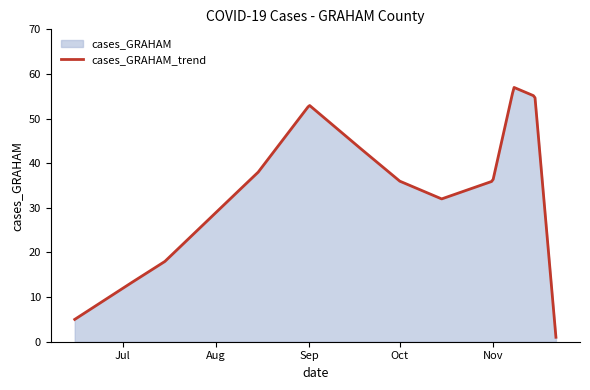

List the labels in order of value, smallest first.

2021-11-22, 2021-06-15, 2021-07-01, 2021-07-15, 2021-08-01, 2021-10-15, 2021-10-01, 2021-11-01, 2021-08-15, 2021-09-15, 2021-09-01, 2021-11-15, 2021-11-08